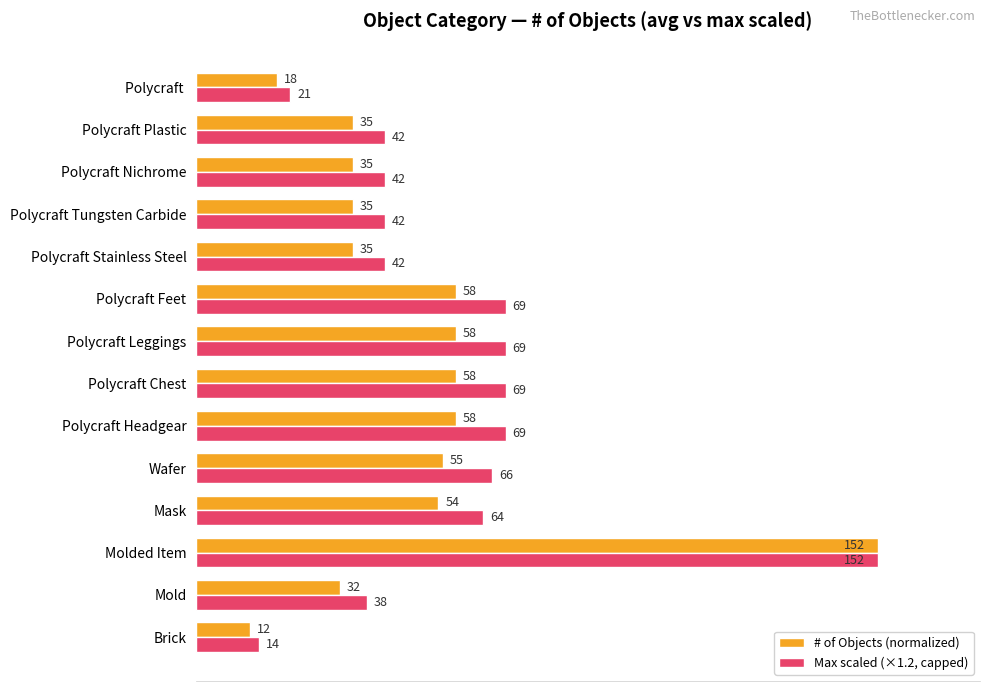

What are all the series names shown in the legend?

# of Objects (normalized), Max scaled (×1.2, capped)